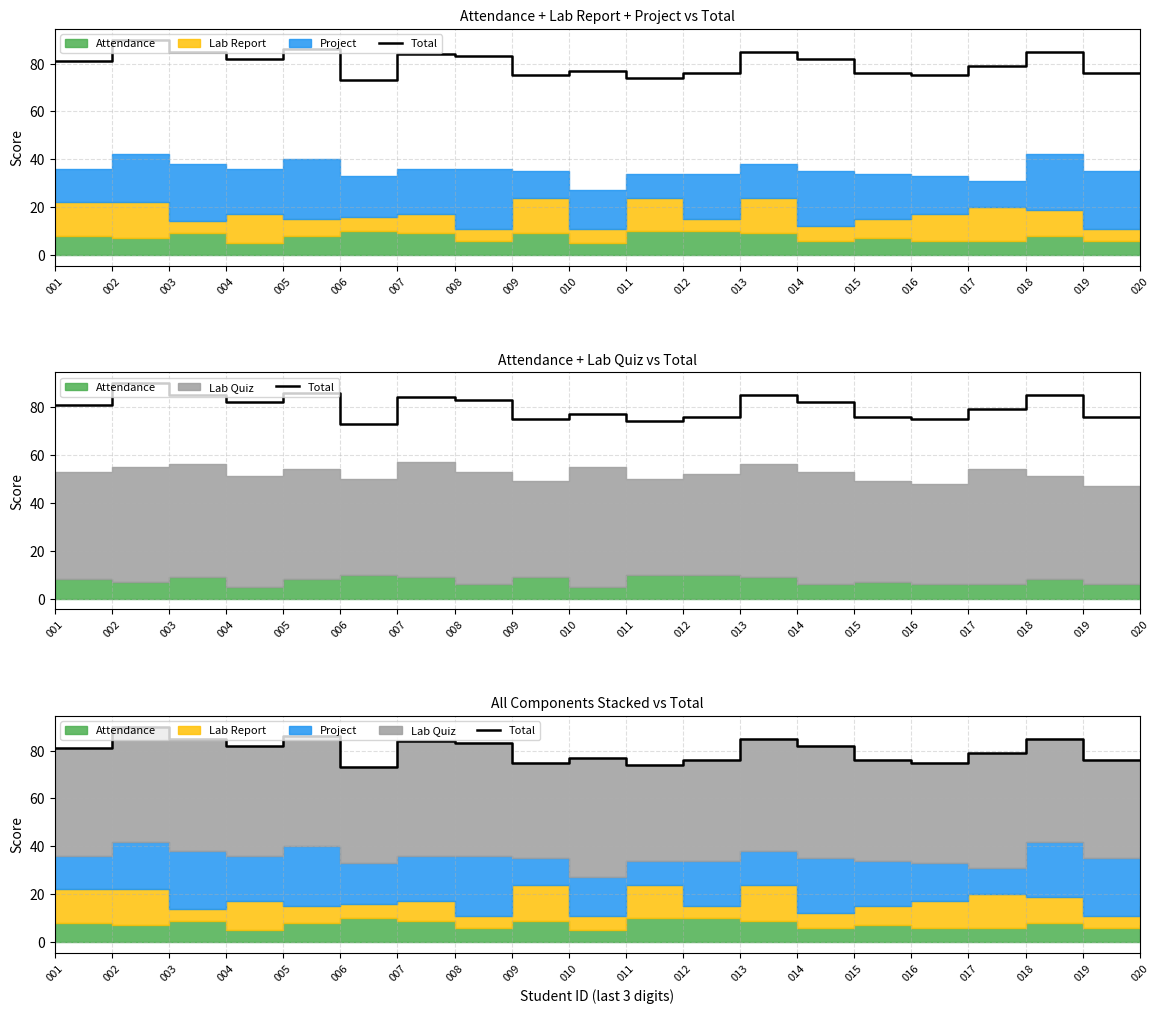

What is the value of the 17th point from the left?

79